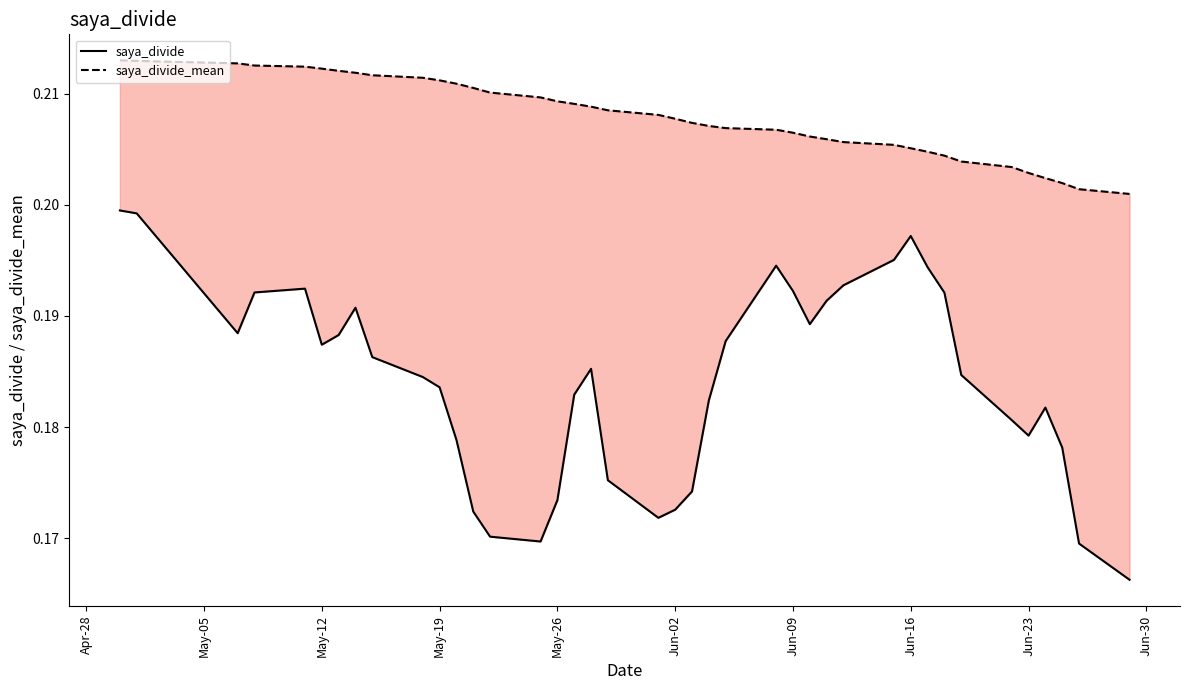

What is the sum of all saya_divide_mean values?

8.3